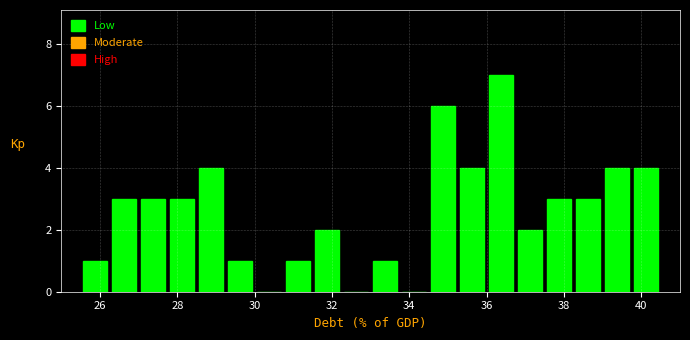

Read against the x-axis, roughly where is the centre of the tallest bar?

36.4